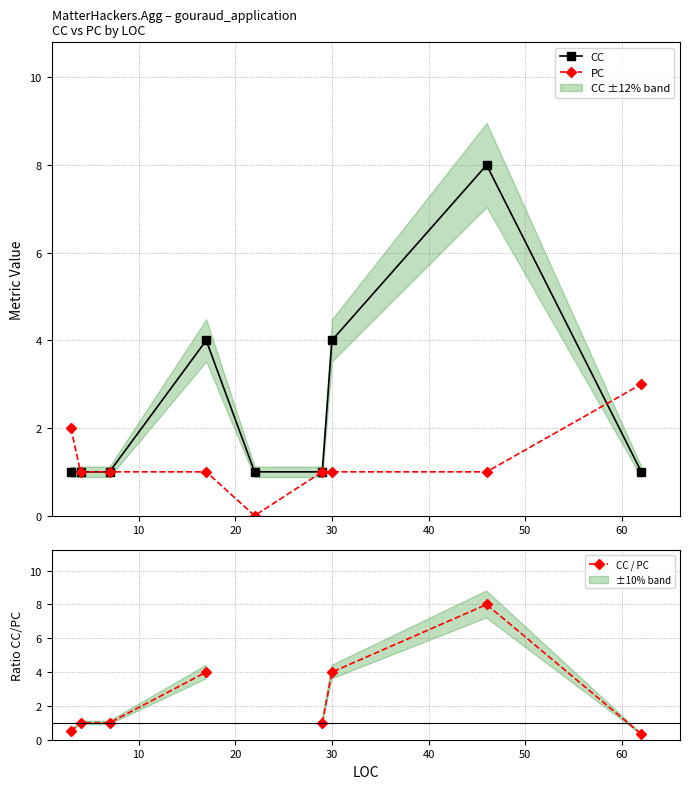

How many categories are shown in the chart?

9